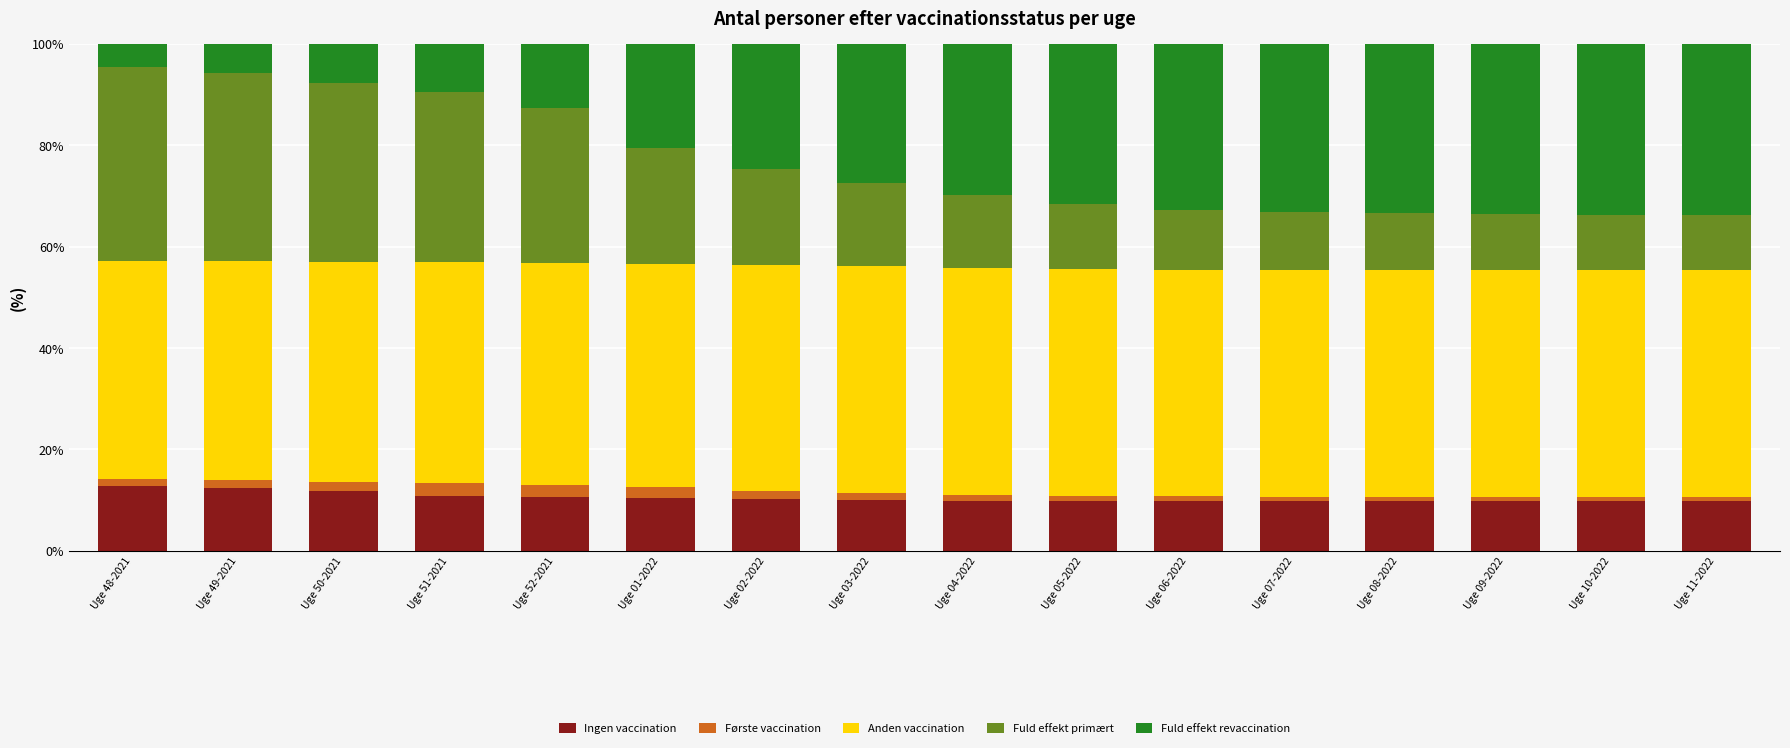

Is it true that Ingen vaccination equals 5.5 at Uge 51-2021?

False